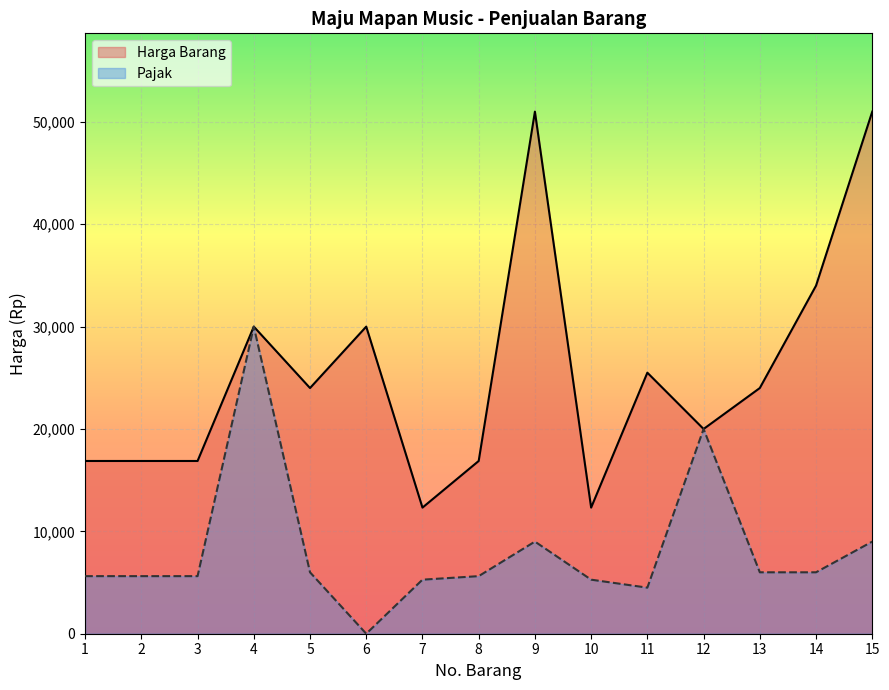

In Pajak, how many points are lower than both neighbors (excluding endpoints)?

2